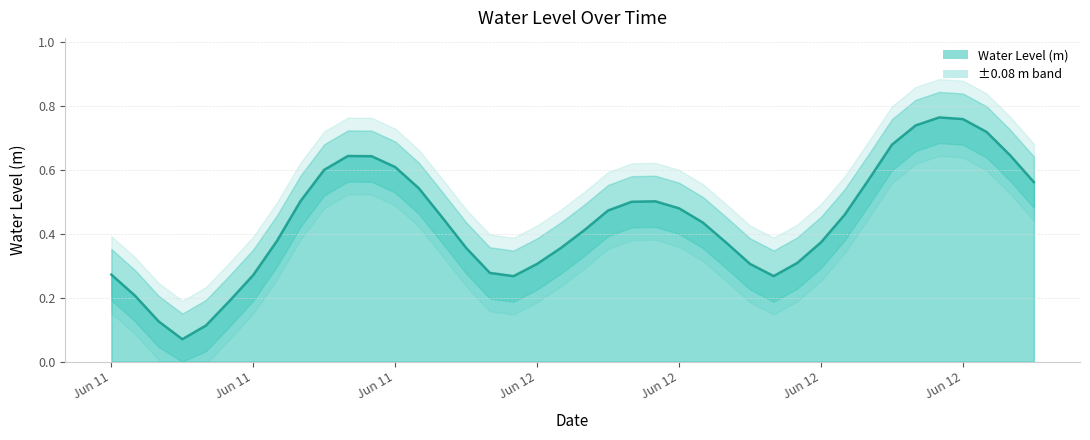

Rank the categories by value from lowest to highest.

2024-06-11 09:00:00, 2024-06-11 10:00:00, 2024-06-11 08:00:00, 2024-06-11 11:00:00, 2024-06-11 07:00:00, 2024-06-11 23:00:00, 2024-06-12 10:00:00, 2024-06-11 12:00:00, 2024-06-11 06:00:00, 2024-06-11 22:00:00, 2024-06-12 09:00:00, 2024-06-12 00:00:00, 2024-06-12 11:00:00, 2024-06-12 01:00:00, 2024-06-11 21:00:00, 2024-06-12 08:00:00, 2024-06-12 12:00:00, 2024-06-11 13:00:00, 2024-06-12 02:00:00, 2024-06-12 07:00:00, 2024-06-11 20:00:00, 2024-06-12 13:00:00, 2024-06-12 03:00:00, 2024-06-12 06:00:00, 2024-06-12 04:00:00, 2024-06-12 05:00:00, 2024-06-11 14:00:00, 2024-06-11 19:00:00, 2024-06-12 21:00:00, 2024-06-12 14:00:00, 2024-06-11 15:00:00, 2024-06-11 18:00:00, 2024-06-11 17:00:00, 2024-06-11 16:00:00, 2024-06-12 20:00:00, 2024-06-12 15:00:00, 2024-06-12 19:00:00, 2024-06-12 16:00:00, 2024-06-12 18:00:00, 2024-06-12 17:00:00